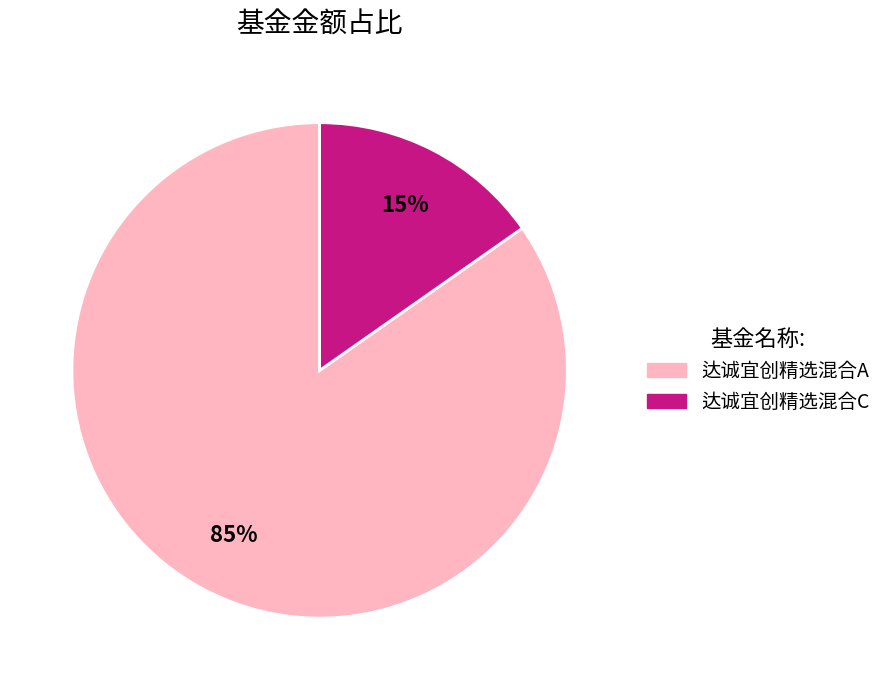

Count the number of slices in the pie.

2